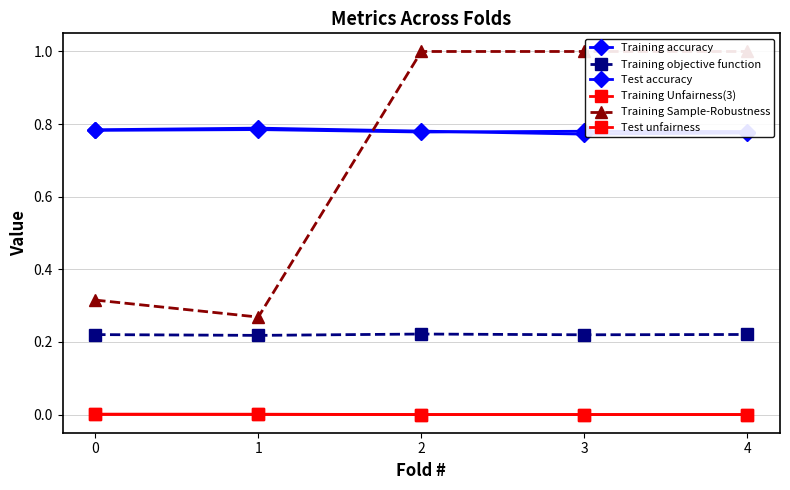

At how many categories does at least one series exceed 0?

5